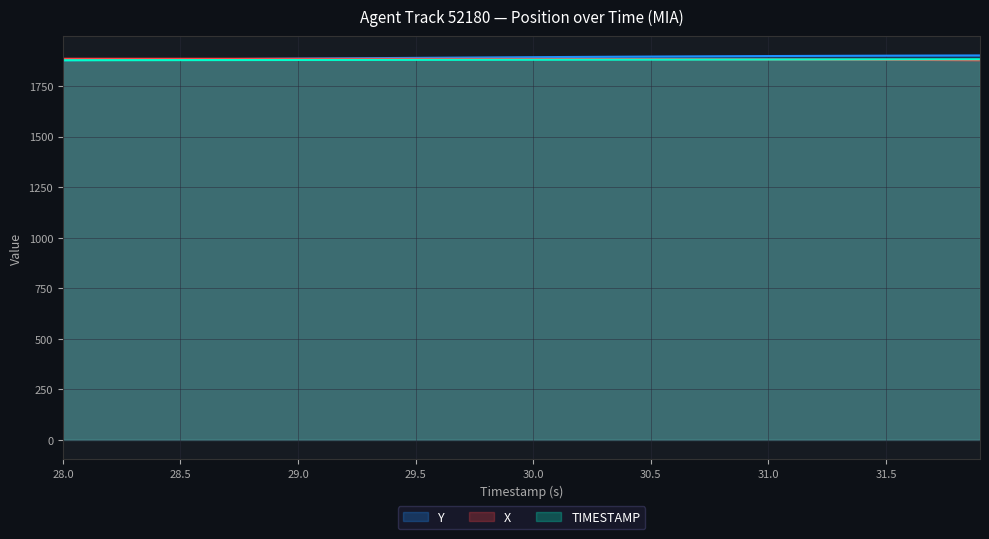

What is the spread (max minus min) of values at 29.2?

6.3